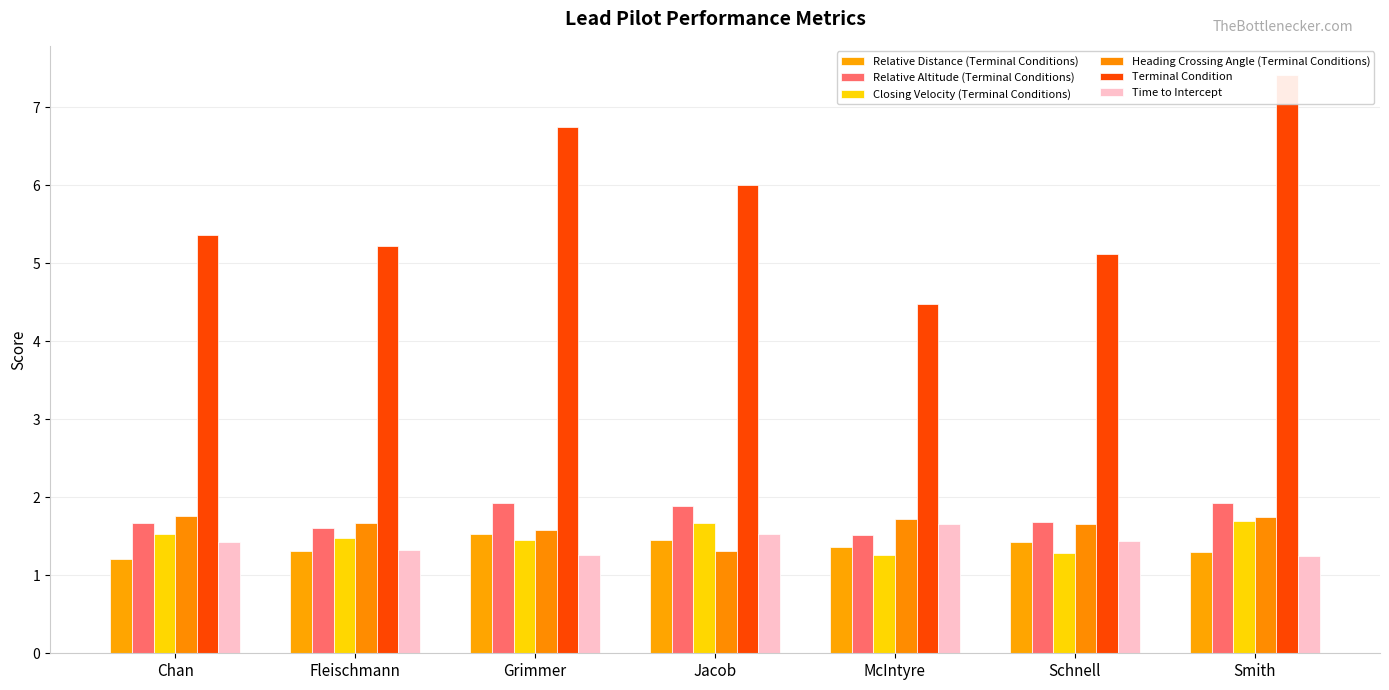

What is the greatest value displayed?

7.4